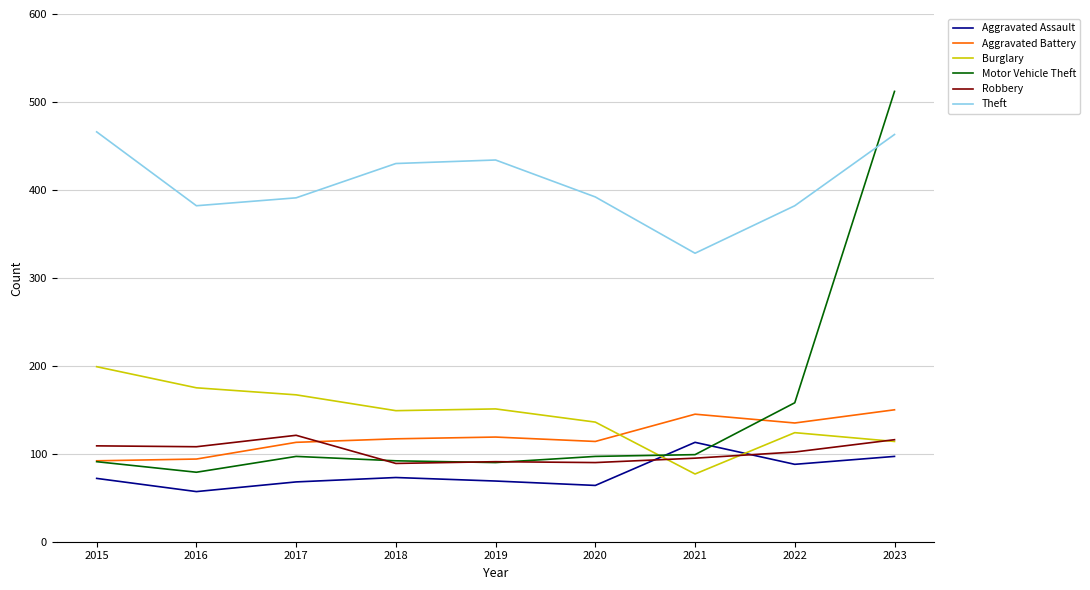

Where is the first local minimum for Aggravated Assault?

2016